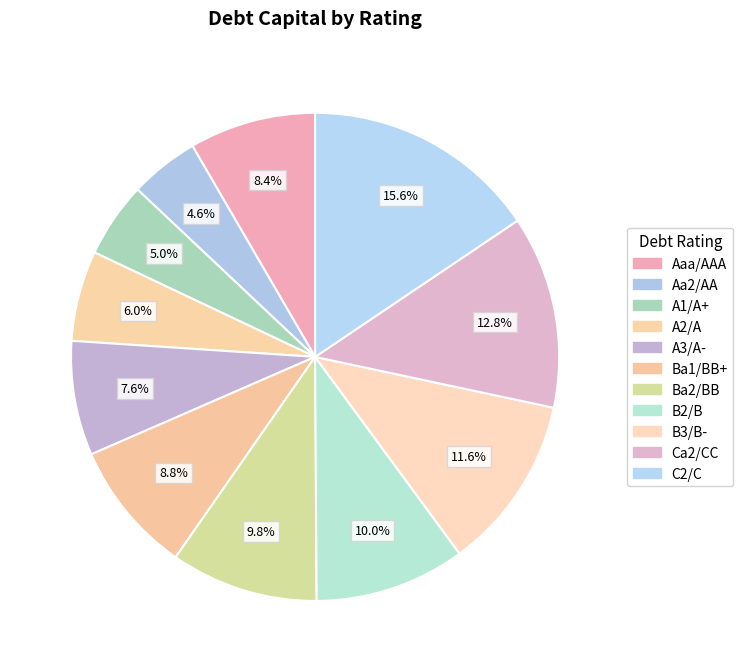

Is there a majority slice in this chart?

No